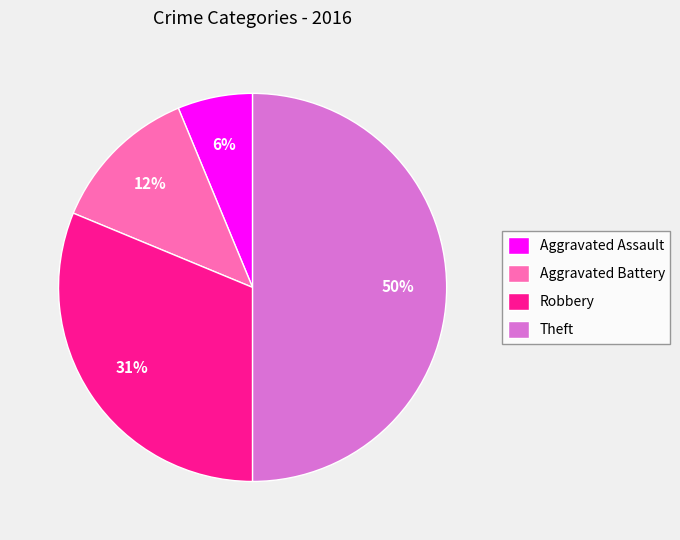

To the nearest percent, what percentage of the pie is Aggravated Assault?

6%